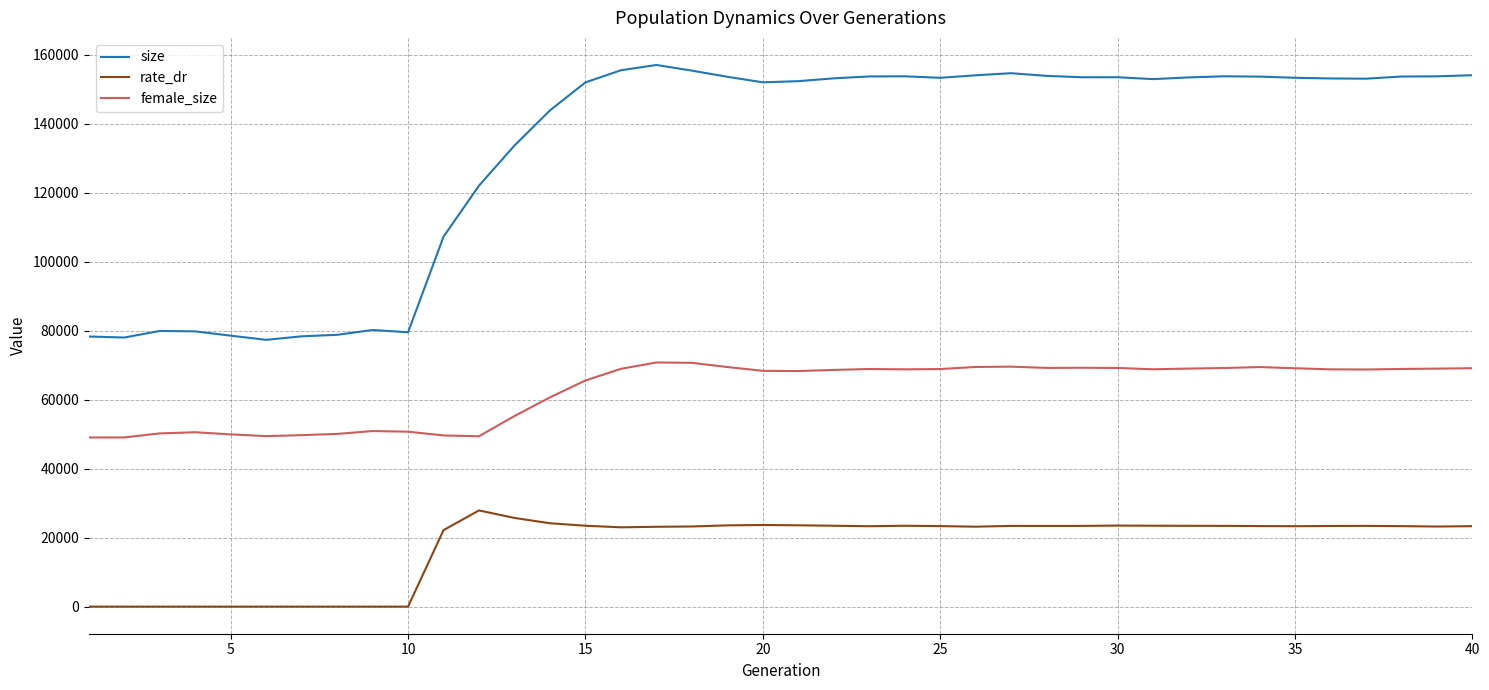

How many values in the size series are below 153206?

20